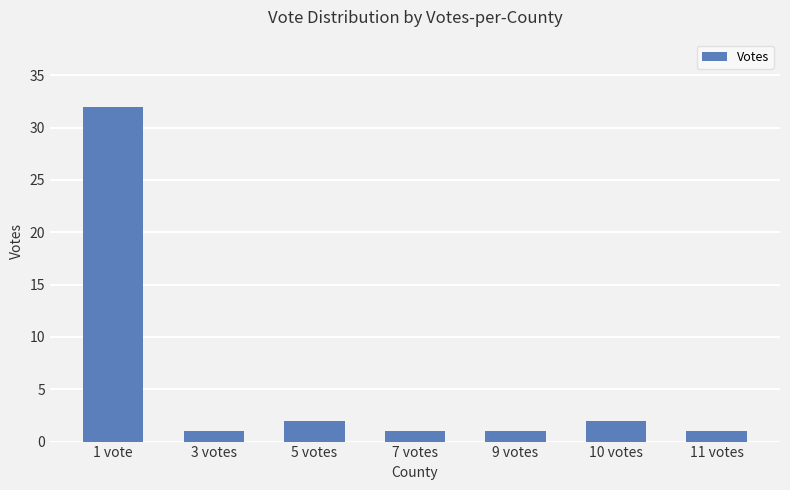

What is the label of the 1st bar from the left?

1 vote